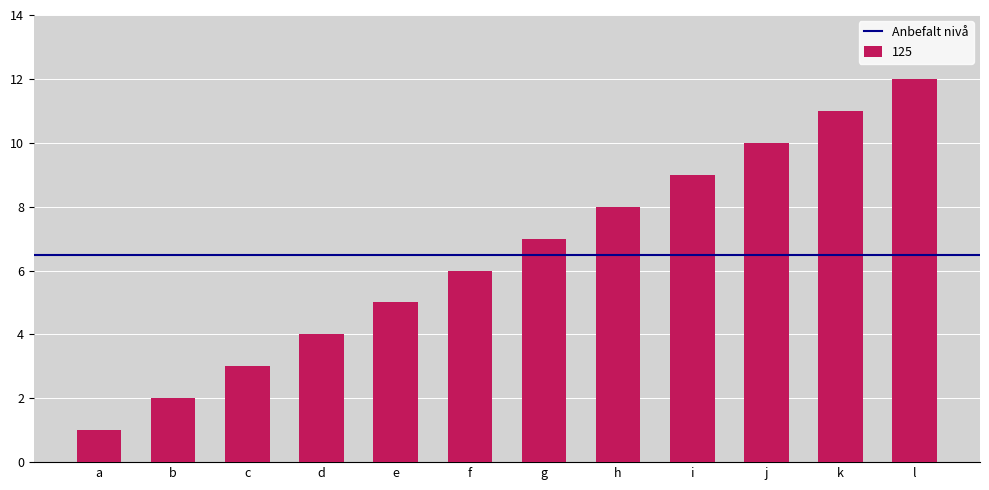

How many bars are there in total?

12